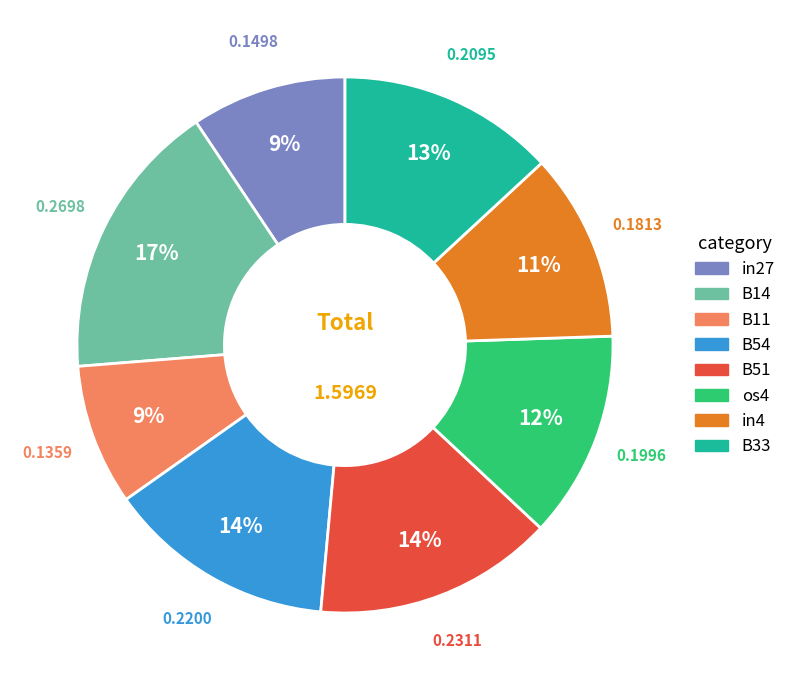

Does any single category account for the majority?

No